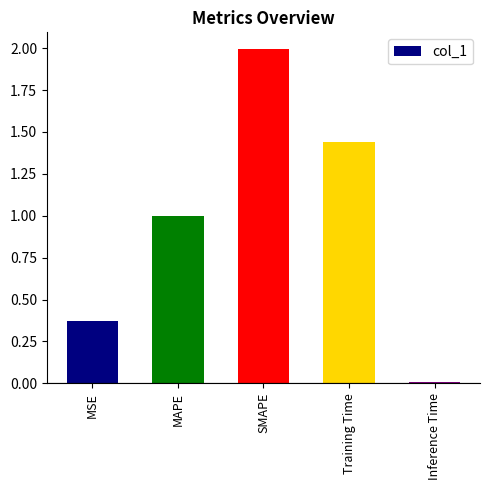

List the labels in order of value, largest first.

SMAPE, Training Time, MAPE, MSE, Inference Time